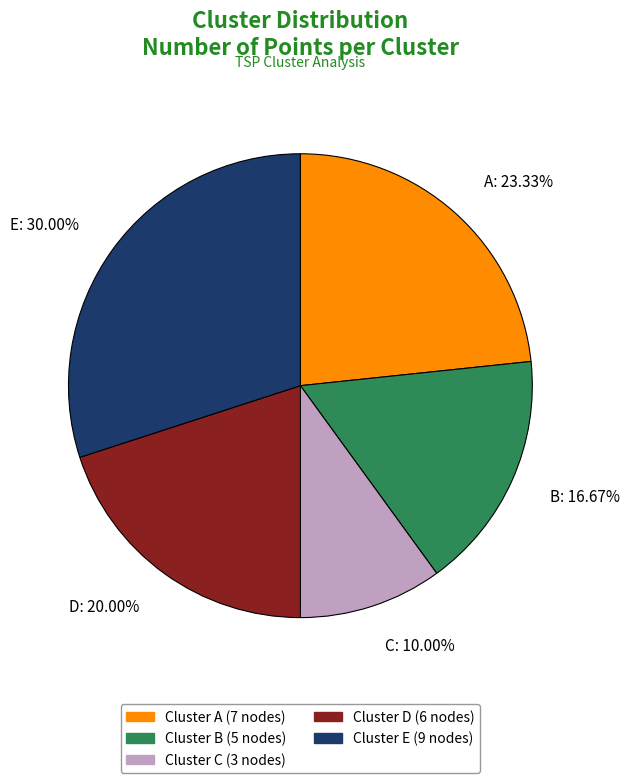

Is B the majority of the pie?

No